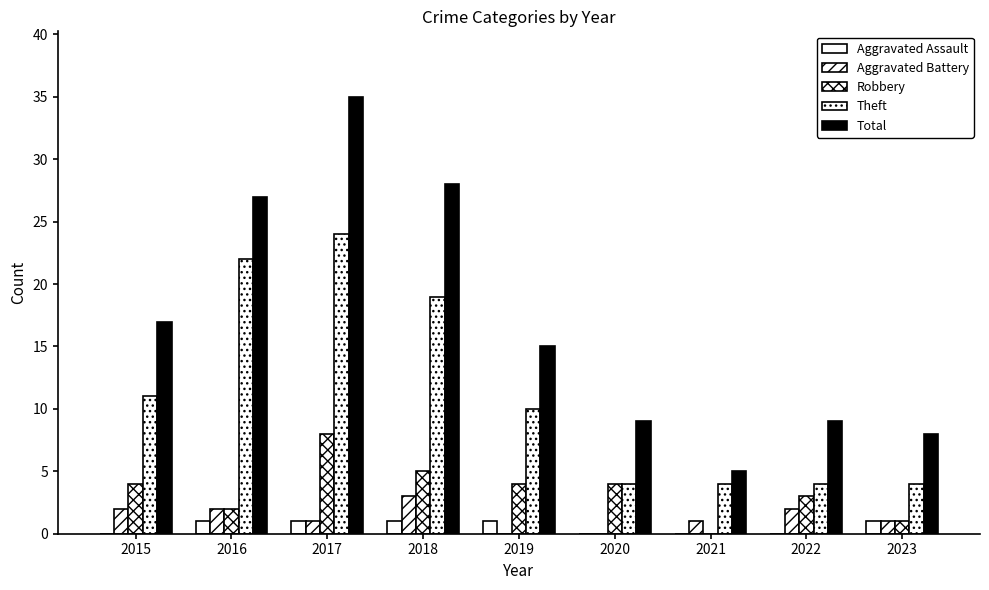

How many groups of bars are there?

9